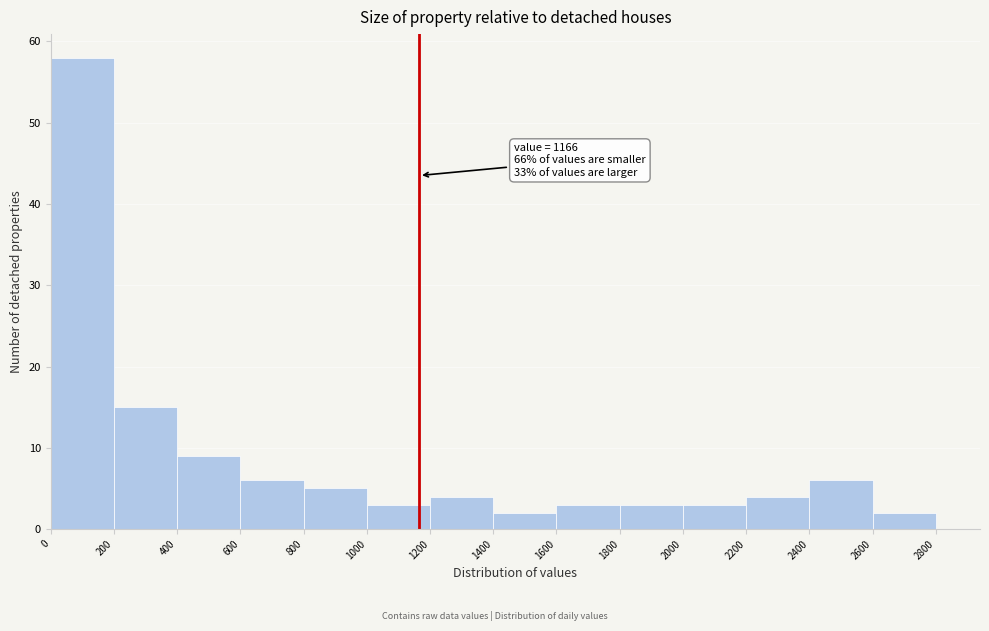

Which range on the x-axis has the tallest bar?

0 to 200